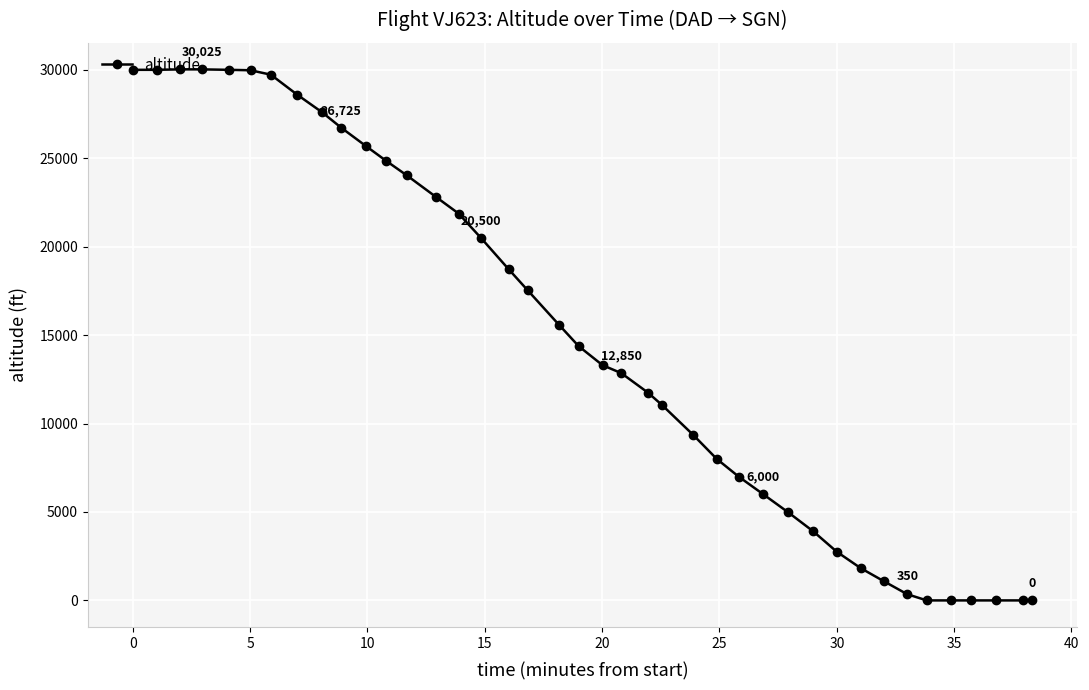

What is the maximum value shown in the chart?

30025